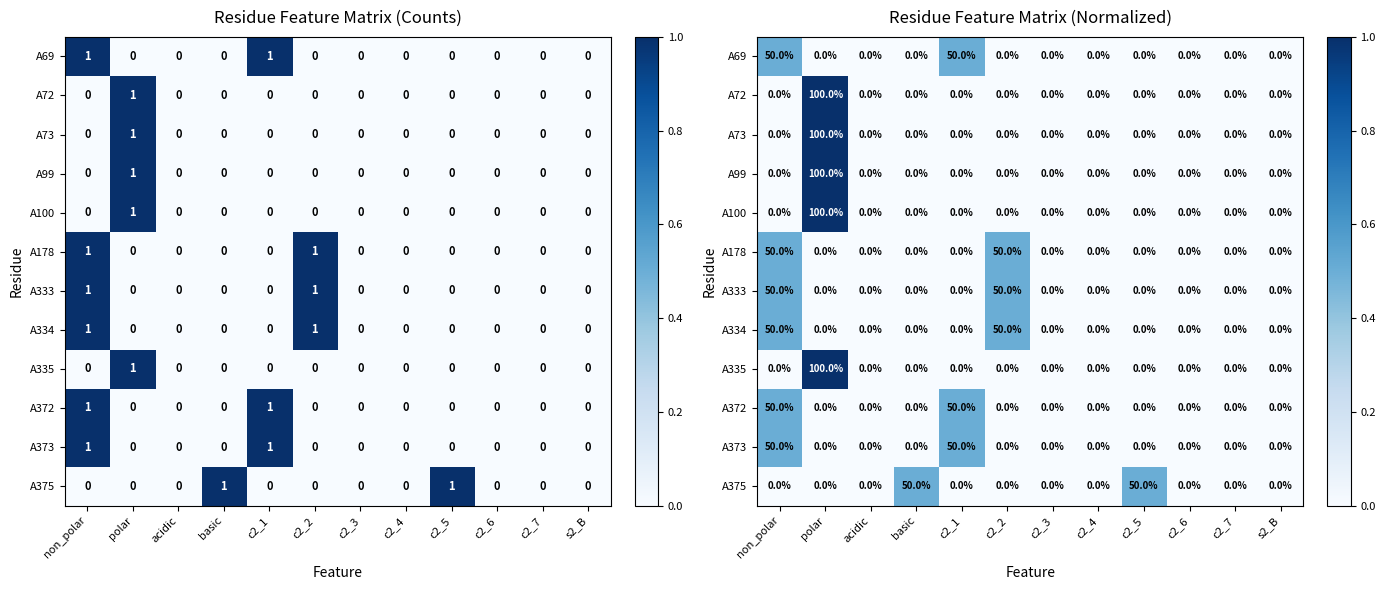

Is it true that A73 equals -0.6 at c2_3?

False